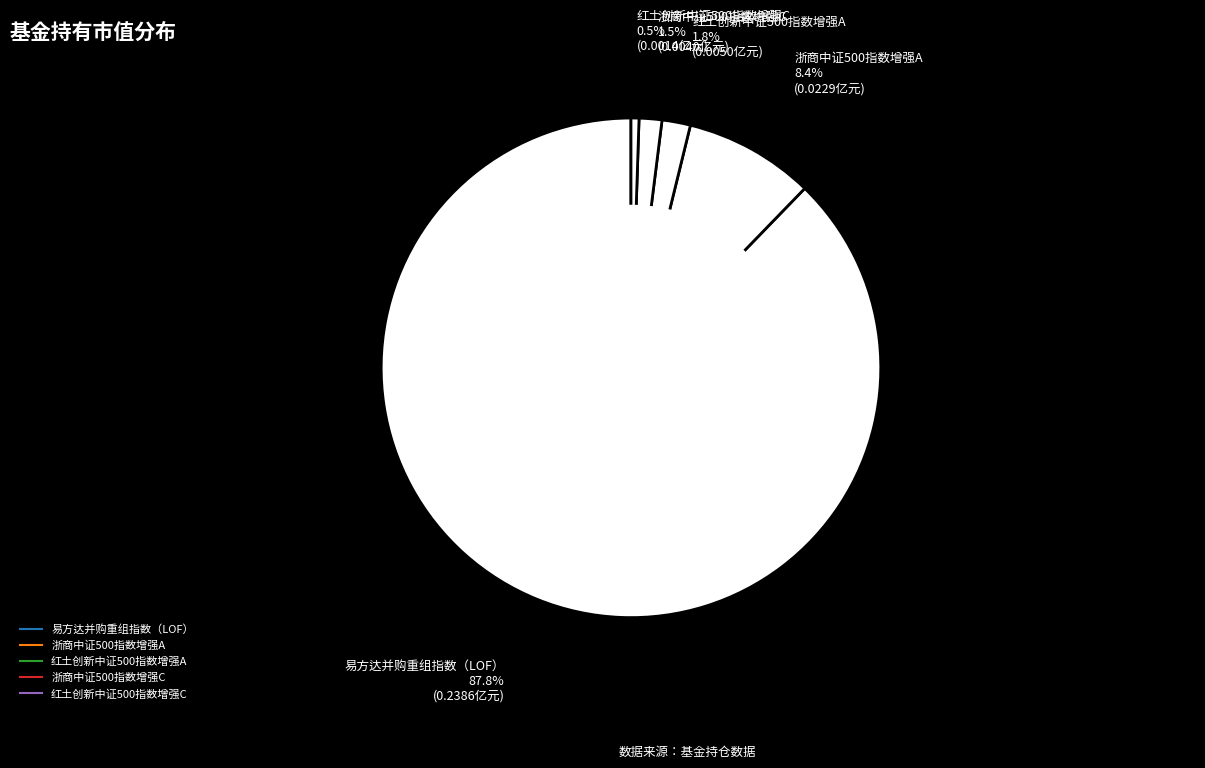

To the nearest percent, what is the average slice percentage?

20%